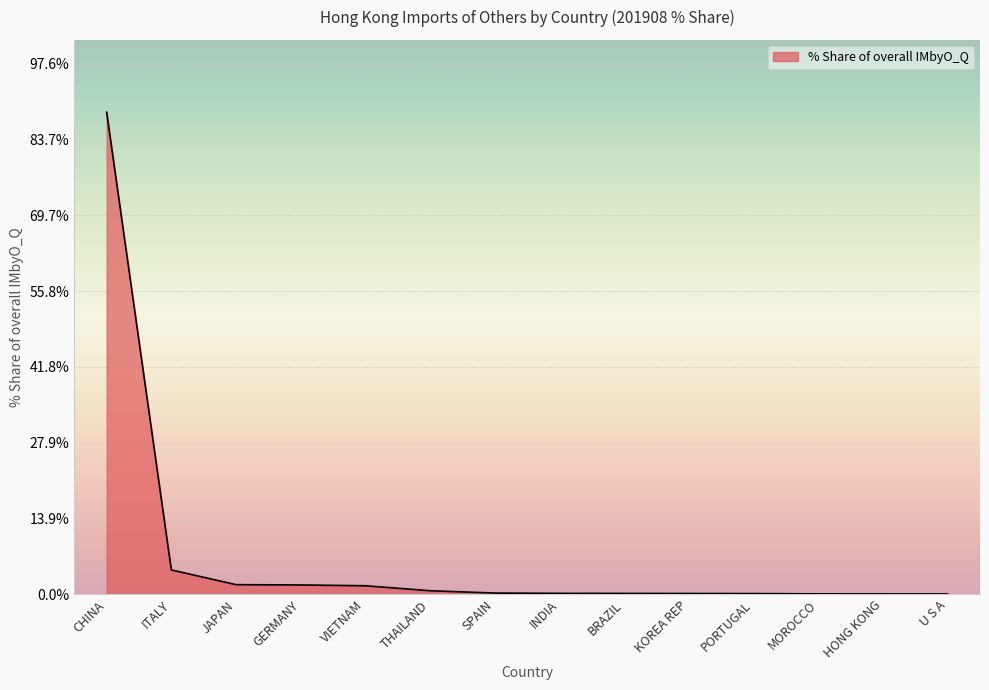

What is the greatest value displayed?

88.7